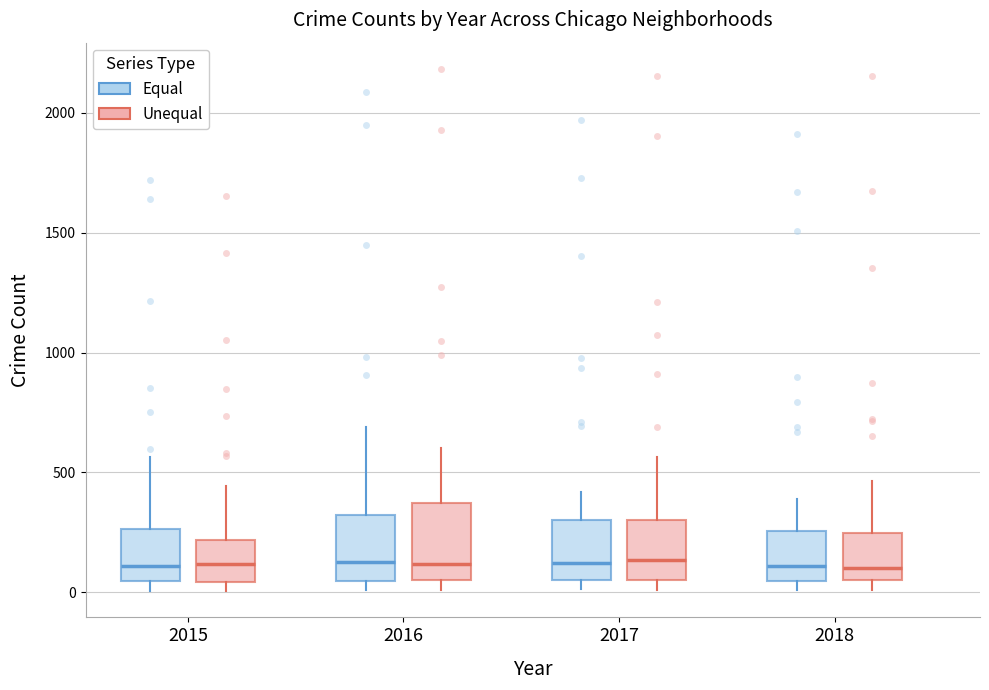

Reading left to right, read every box against the y-axis: the position of its median line, the range the box covers, and the ends of its whiskers. The values are not printed on the chart, so give them approximately, as read against the axis.

2015 (Equal): median 100, box 50 to 250, whiskers 0 to 550
2015 (Unequal): median 100, box 50 to 200, whiskers 0 to 450
2016 (Equal): median 150, box 50 to 300, whiskers 0 to 700
2016 (Unequal): median 100, box 50 to 350, whiskers 0 to 600
2017 (Equal): median 100, box 50 to 300, whiskers 0 to 400
2017 (Unequal): median 150, box 50 to 300, whiskers 0 to 550
2018 (Equal): median 100, box 50 to 250, whiskers 0 to 400
2018 (Unequal): median 100, box 50 to 250, whiskers 0 to 450